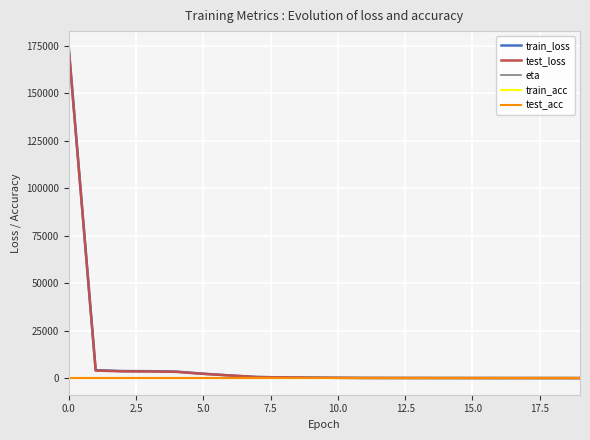

At how many categories does at least one series exceed 140170?

1